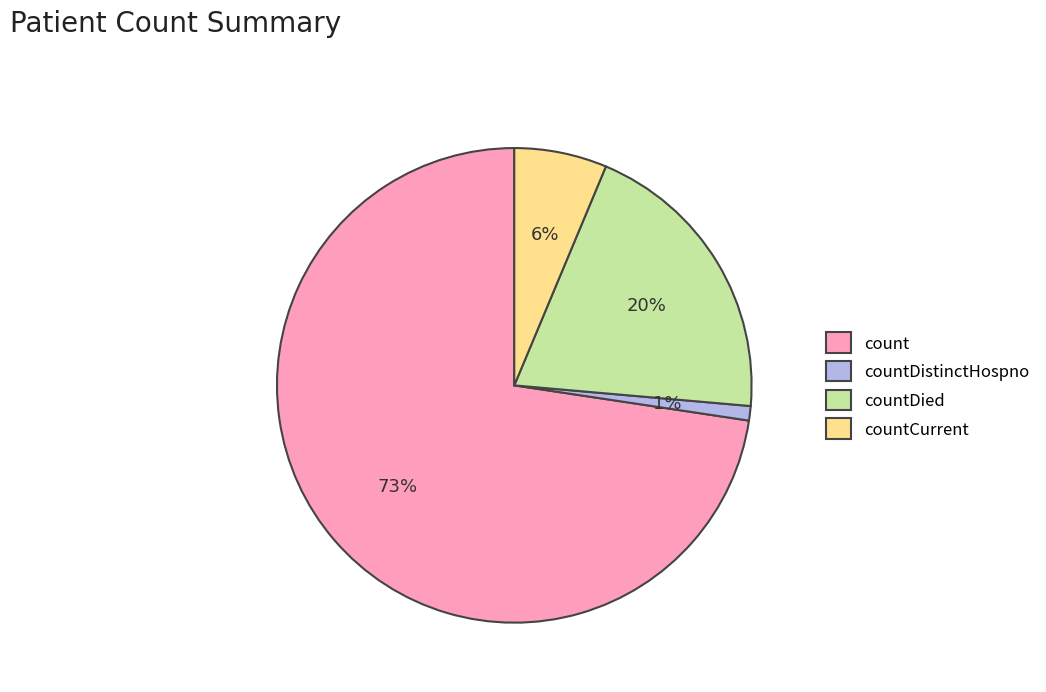

Count the number of slices in the pie.

4